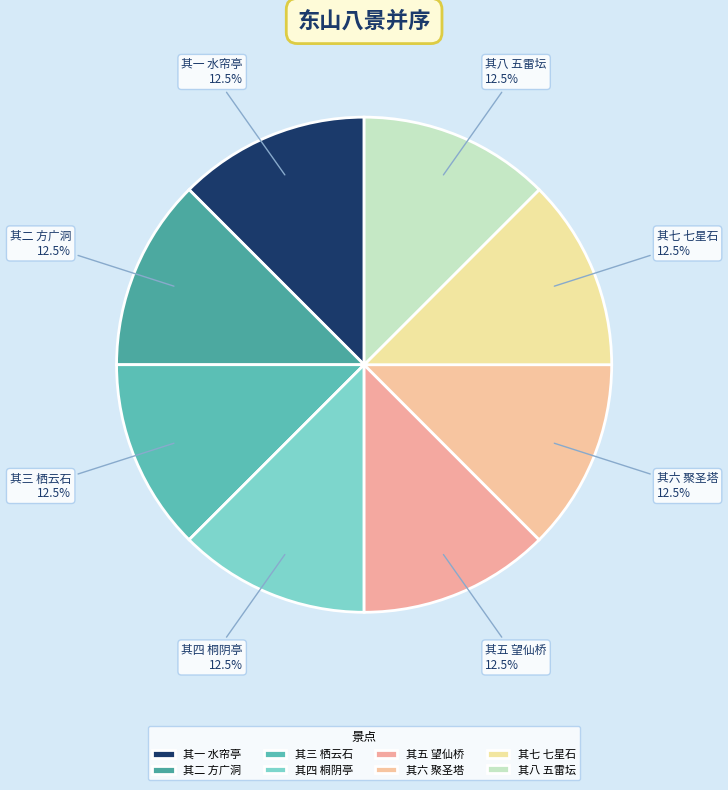

Combined, what portion of the pie is 其五 望仙桥 and 其三 栖云石?

25.0%